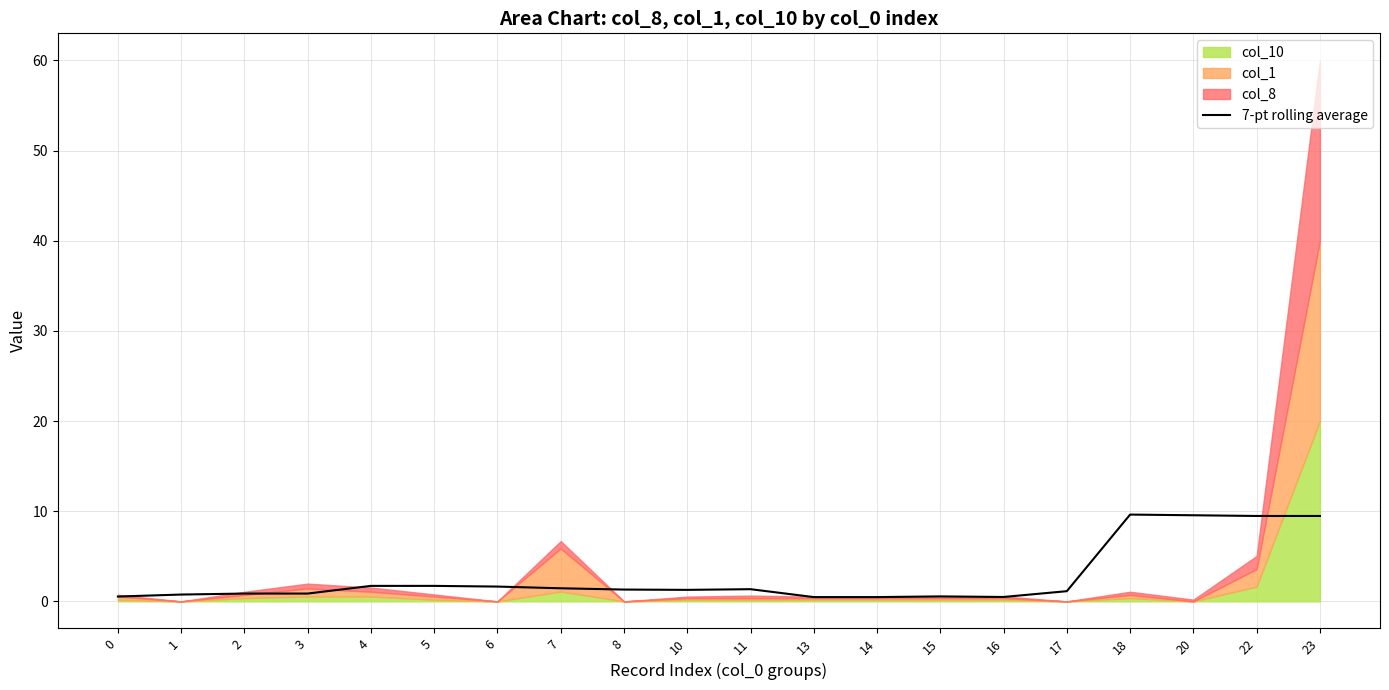

What is the smallest value displayed?

0.5